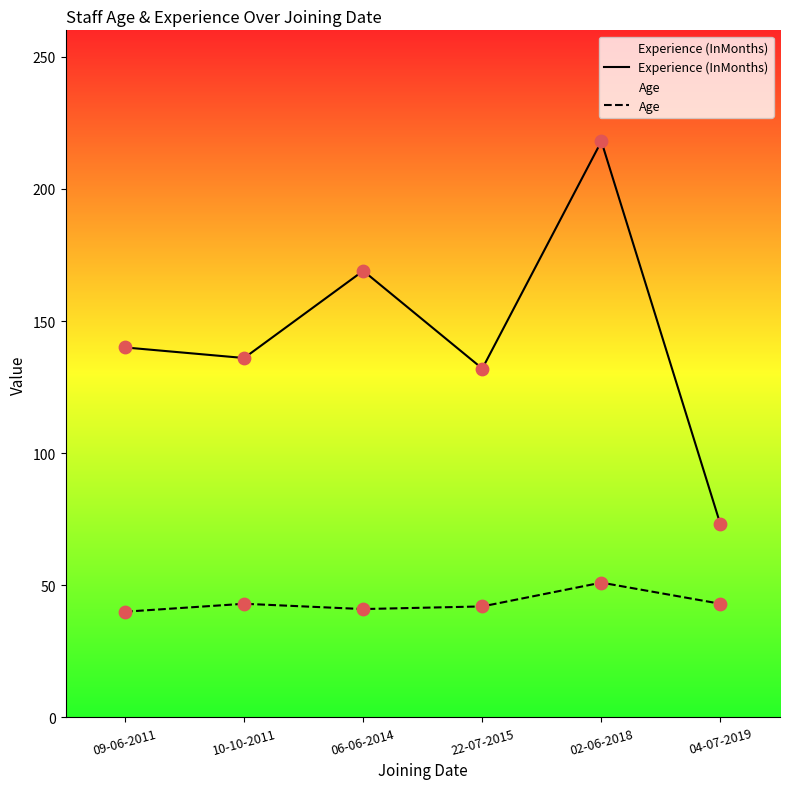

Which series has the largest total across all categories?

Experience (InMonths)